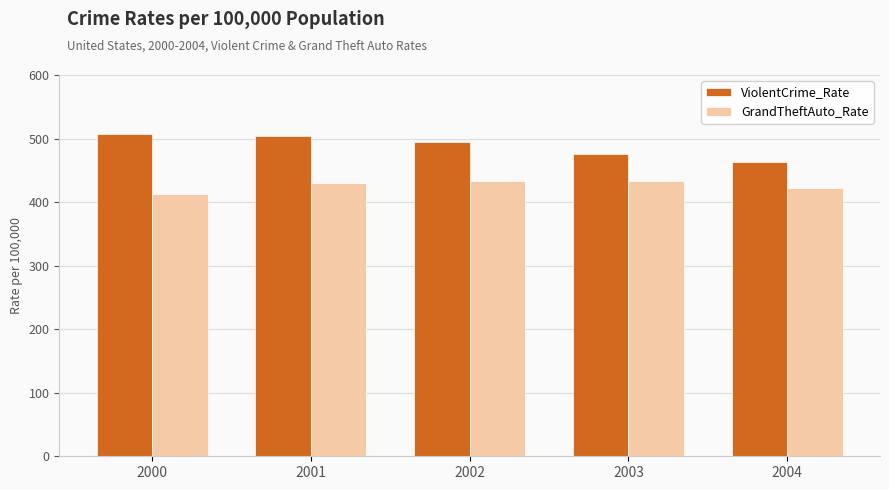

Is the value of ViolentCrime_Rate at 2001 greater than the value of GrandTheftAuto_Rate at 2002?

Yes